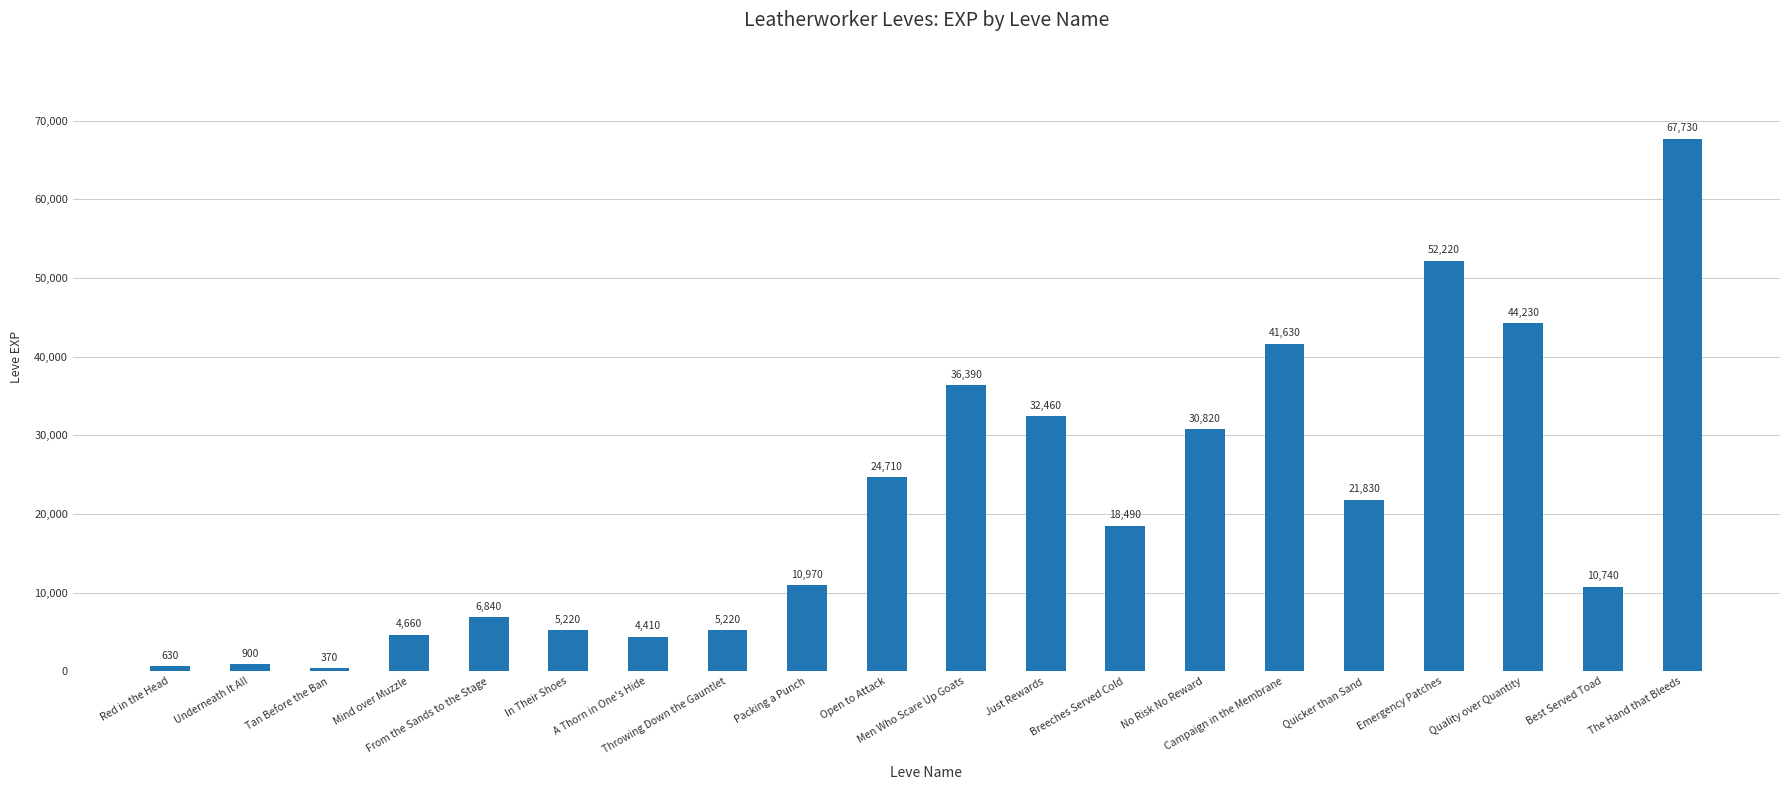

Reading left to right, transcribe all the data shown in this chart.

630	900	370	4660	6840	5220	4410	5220	10970	24710	36390	32460	18490	30820	41630	21830	52220	44230	10740	67730